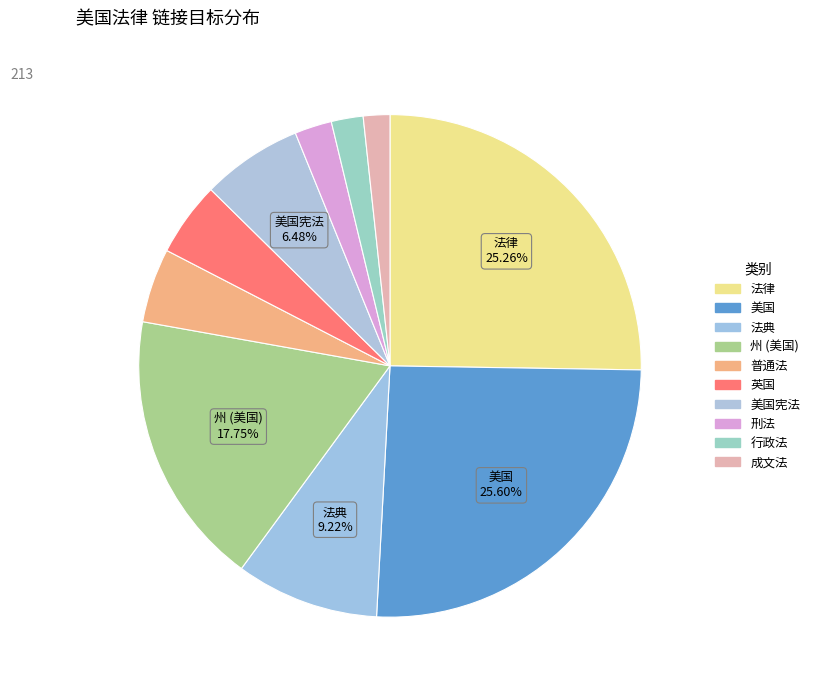

How many segments does this pie chart have?

10